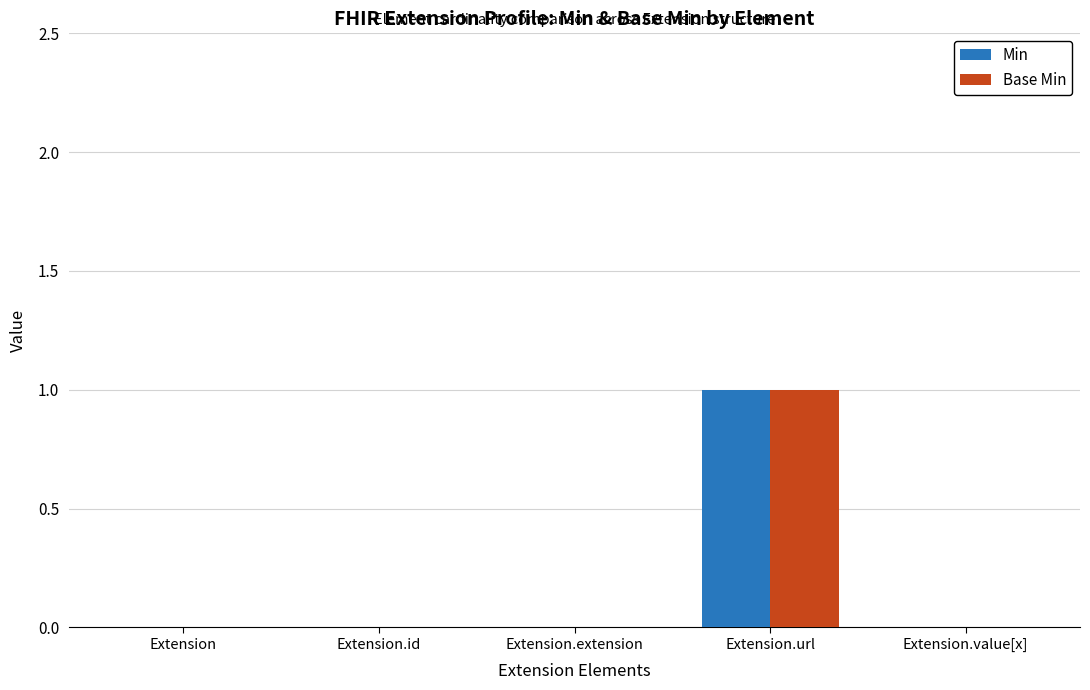

What are all the series names shown in the legend?

Min, Base Min